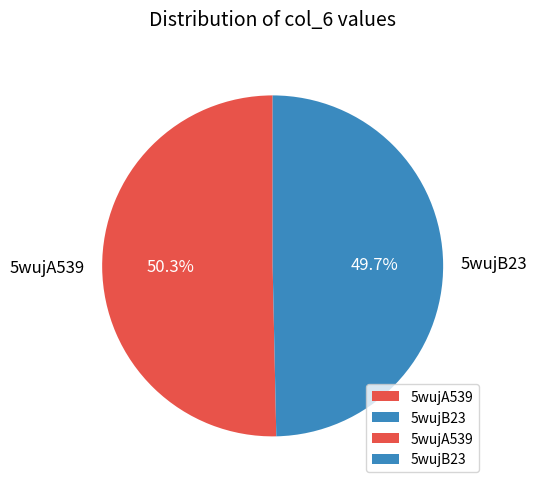

Which slice is the smallest?

5wujB23